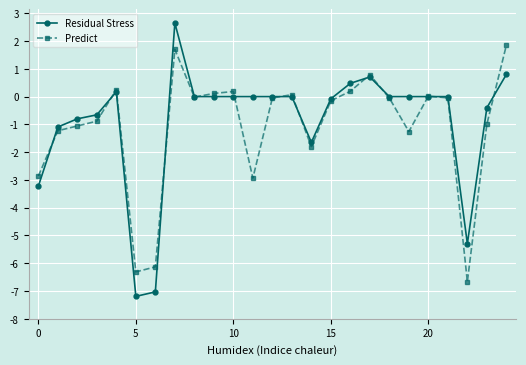

What are all the series names shown in the legend?

Residual Stress, Predict